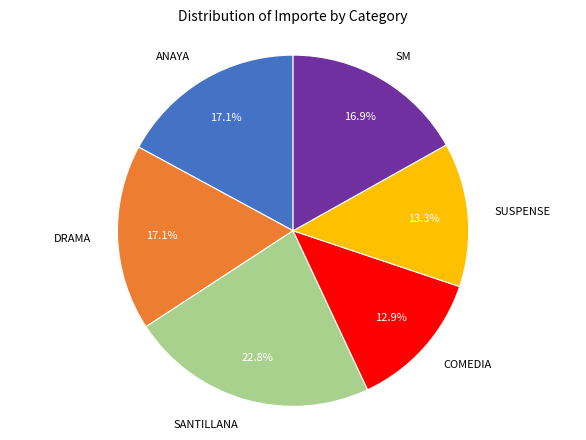

Is there a majority slice in this chart?

No